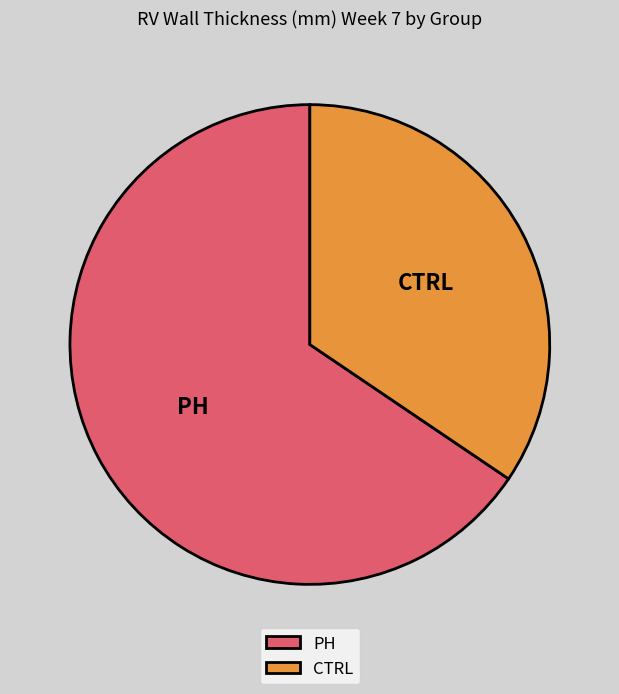

Count the number of slices in the pie.

2